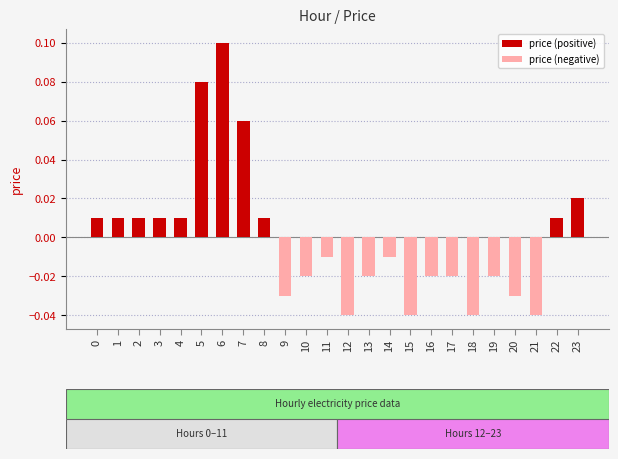

List the series in order of their overall mean, lowest first.

price (negative), price (positive)